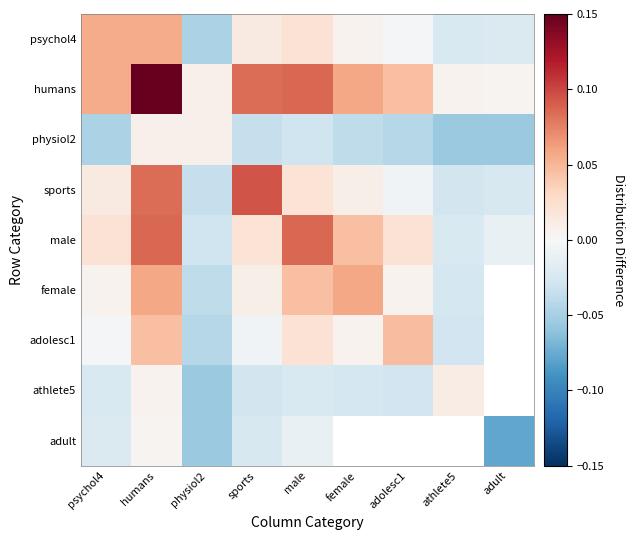

Which series has the largest total across all categories?

humans